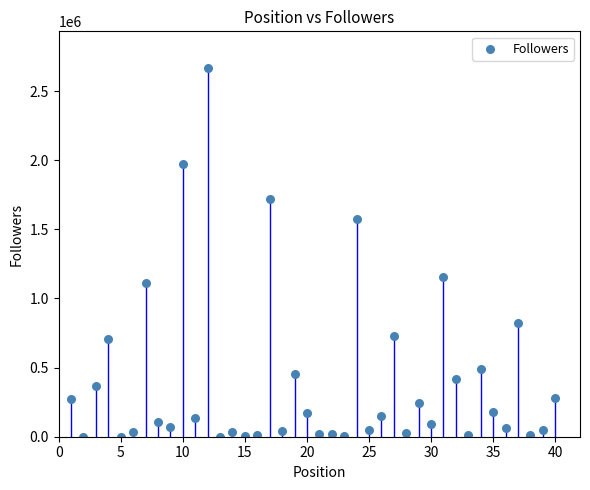

What Y value in the scatter plot is closest to 1333227?

1157053